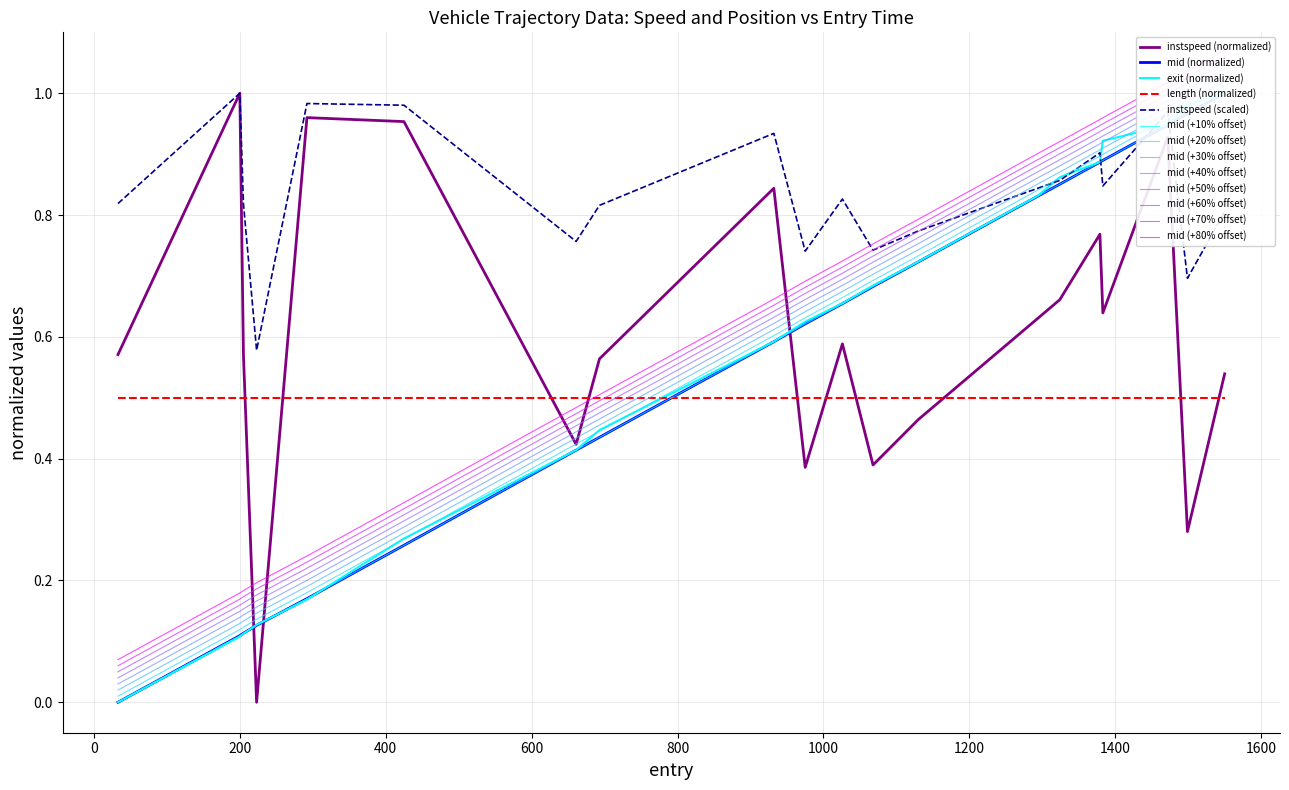

Which has a higher value, 1550 or 1324?

1550